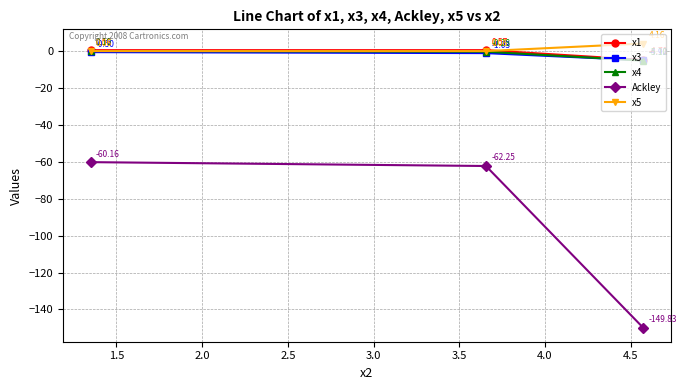

Which series has the widest spread of values?

Ackley